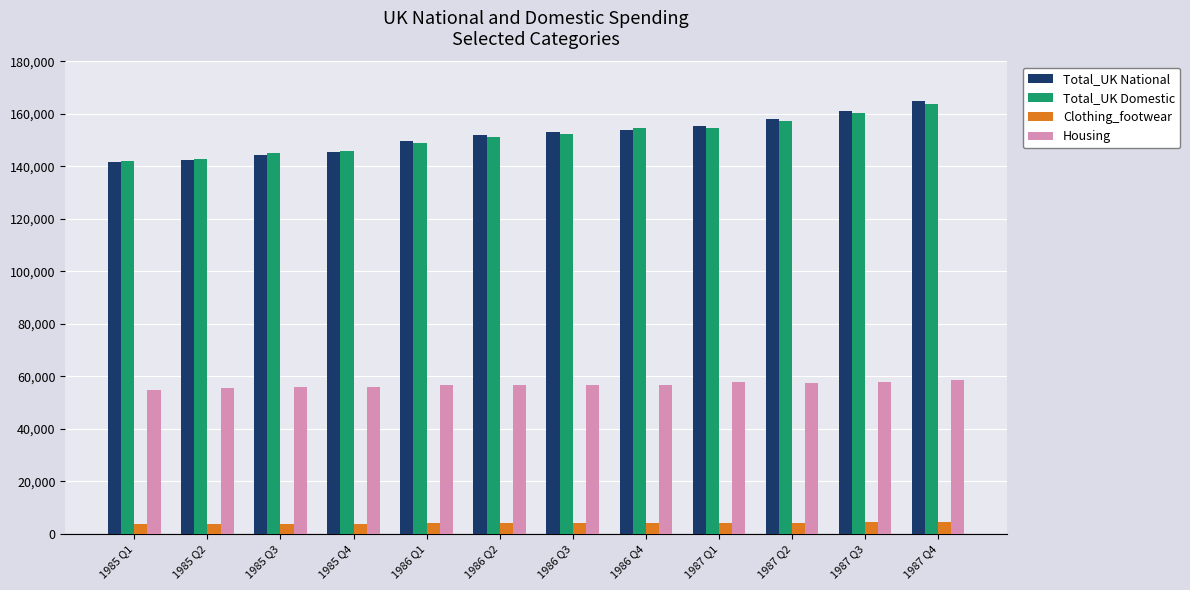

What is the average value of the Housing series?

56768